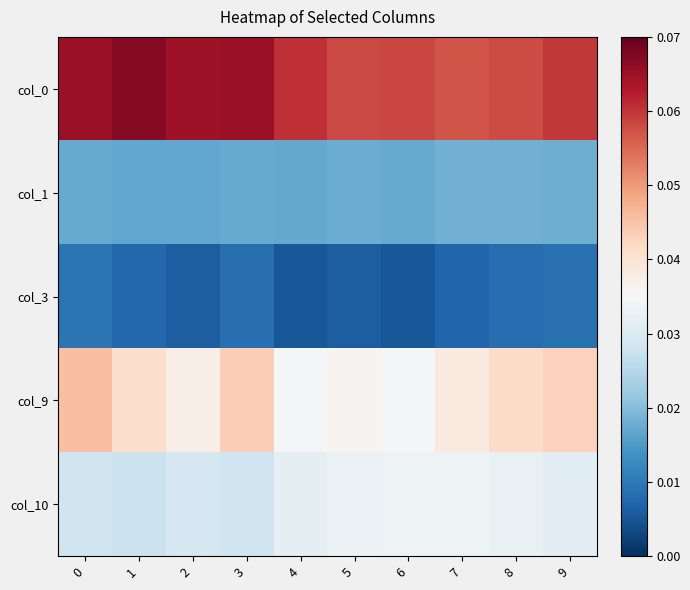

Rank the series at 1 from highest to lowest value.

col_0, col_9, col_10, col_1, col_3